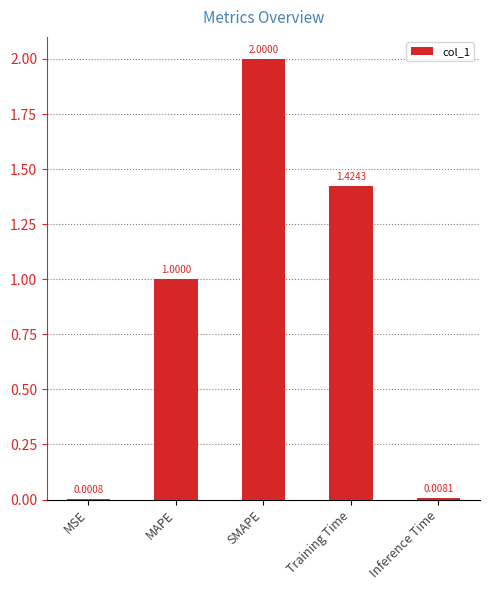

What is the maximum value shown in the chart?

2.0